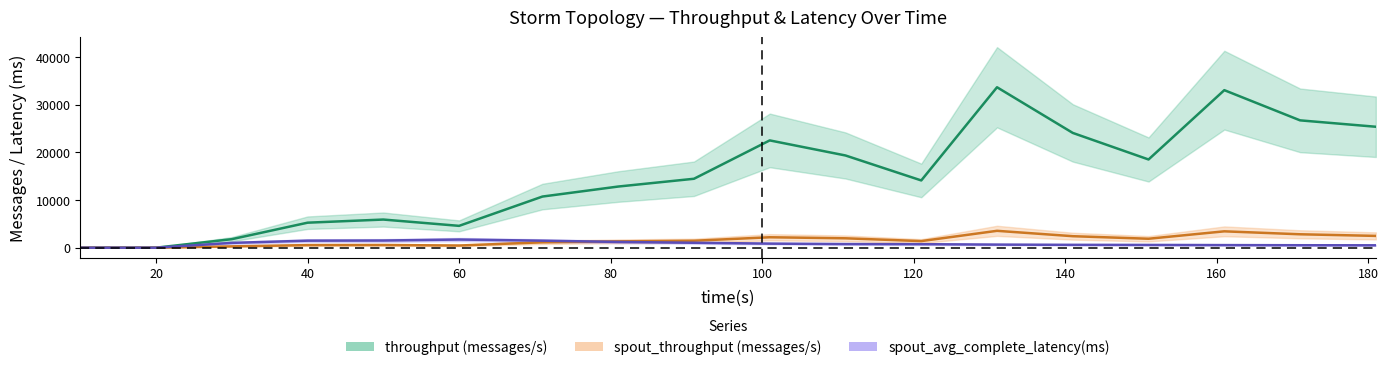

How many distinct data groups are displayed?

3